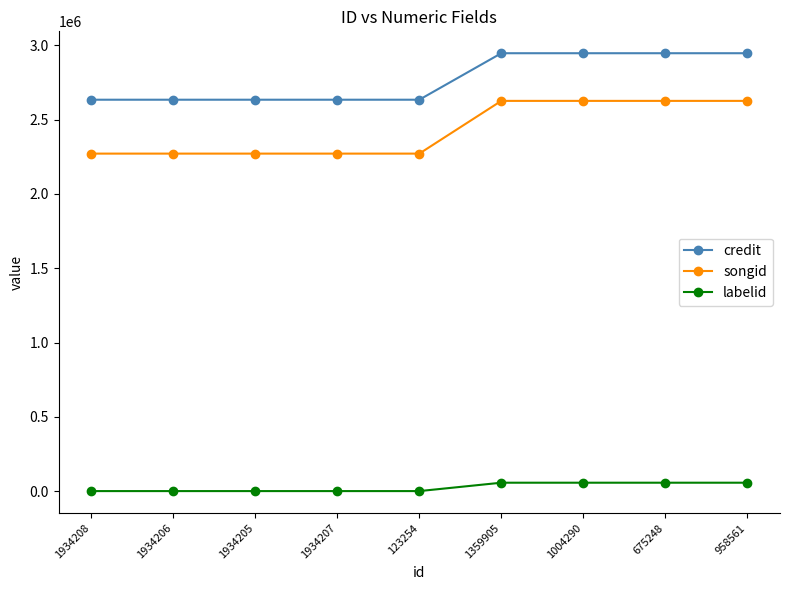

Which series has the largest total across all categories?

credit